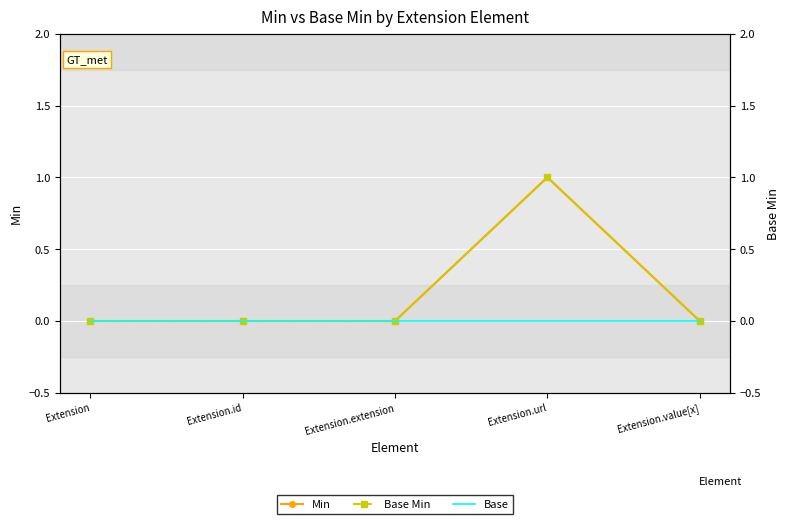

How many data points does each series have?

5